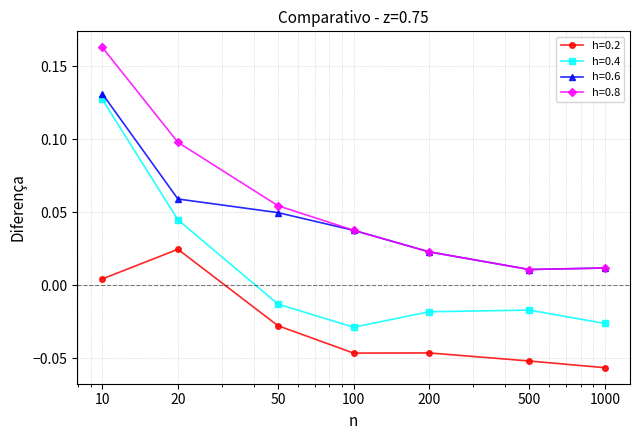

How many lines are shown in the chart?

4